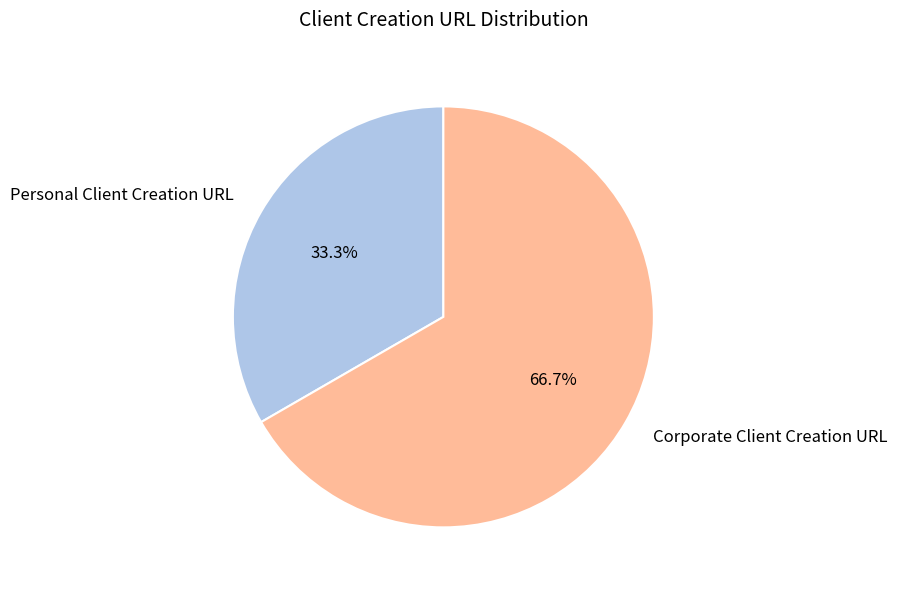

Does Personal Client Creation URL represent more than half of the total?

No